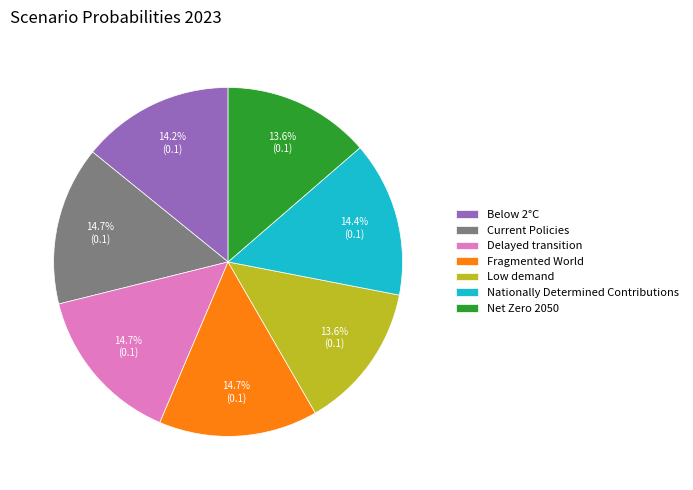

What percentage do Low demand and Nationally Determined Contributions together represent?

28.0%